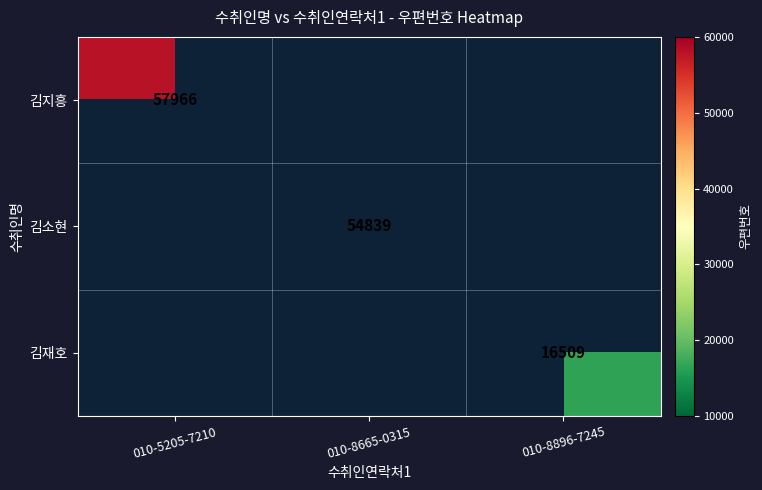

True or false: 김재호 has a value of 7868 at 010-8896-7245.

False